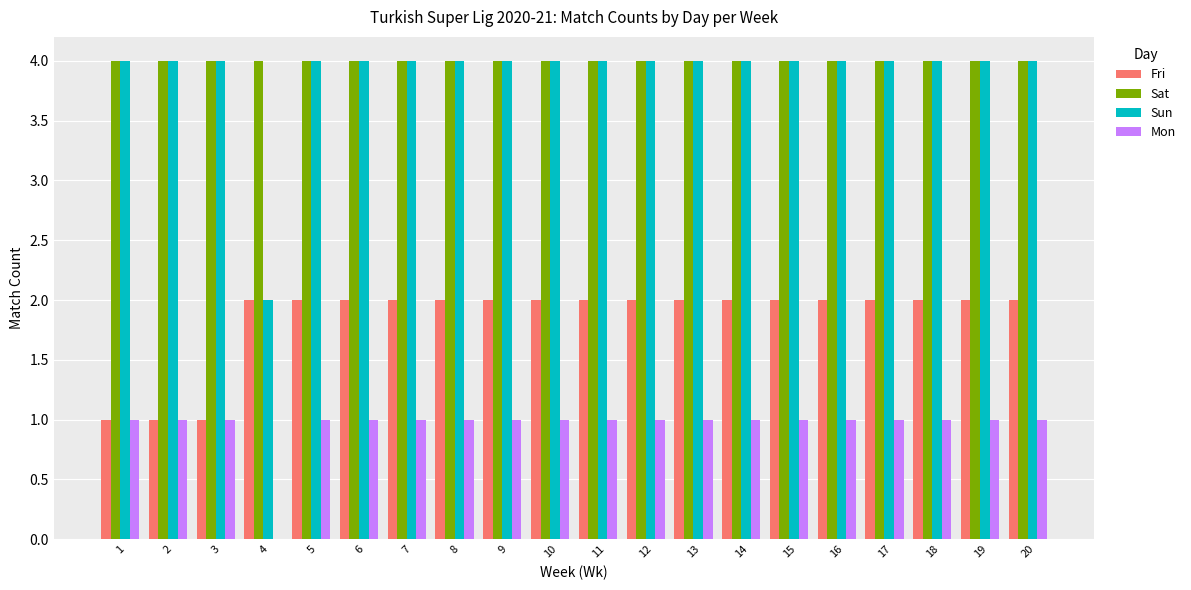

True or false: Sun has a value of 1 at 8.

False